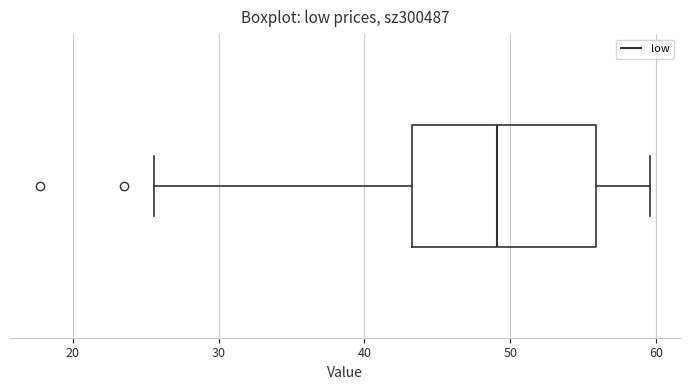

Transcribe this box plot: give where the median line is, the range the box spans, and where the two whiskers end, as read against the x-axis. The values are not printed on the chart, so give them approximately, as read against the axis.

median 49, box 43 to 56, whiskers 26 to 60